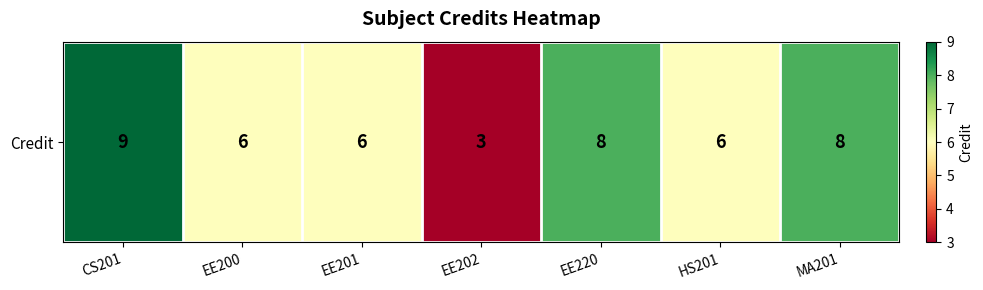

List the labels in order of value, largest first.

CS201, EE220, MA201, EE200, EE201, HS201, EE202